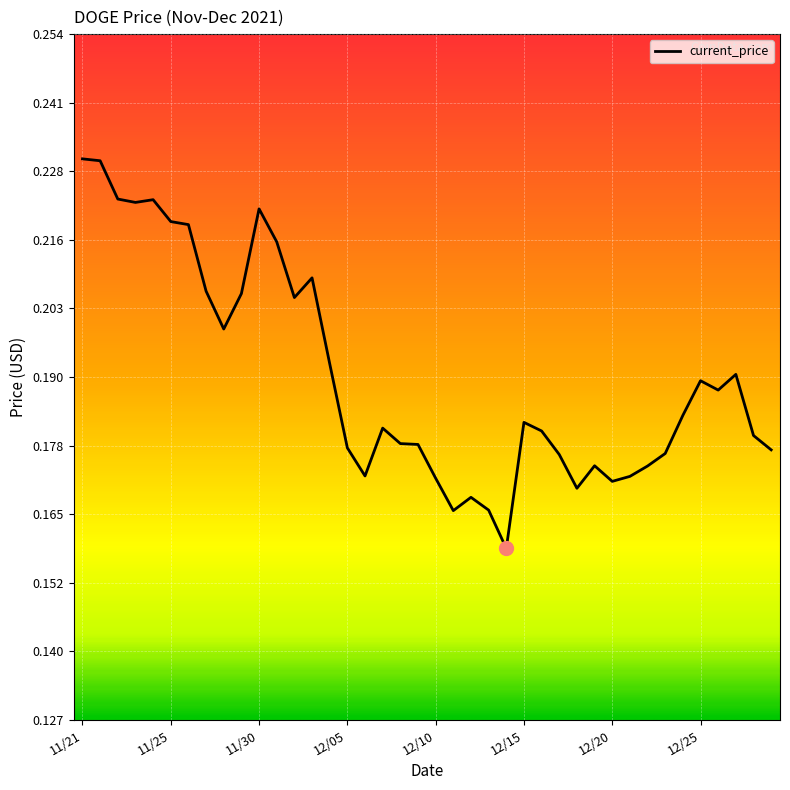

What is the label of the 28th point from the right?

12/02